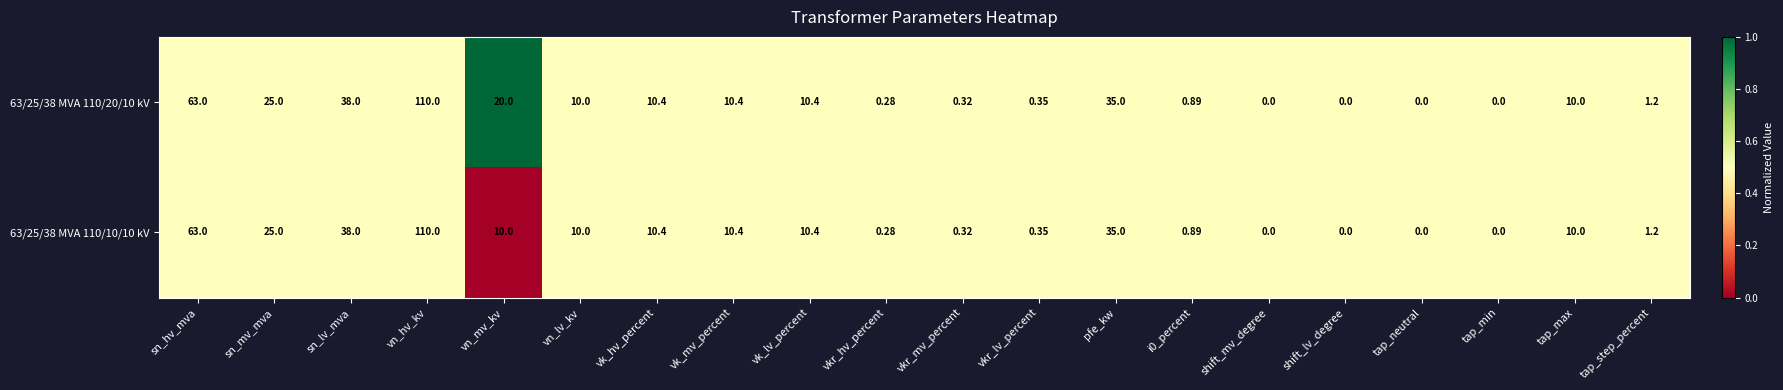

Where does the 63/25/38 MVA 110/20/10 kV series first go above 10?

sn_hv_mva